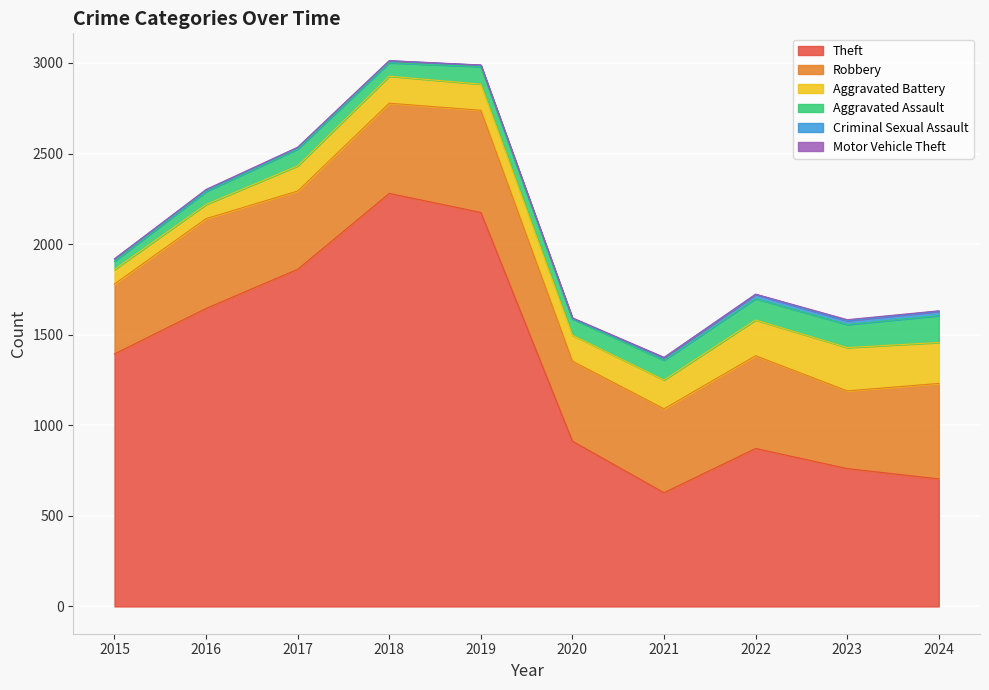

True or false: Motor Vehicle Theft and Aggravated Battery intersect in this chart.

False